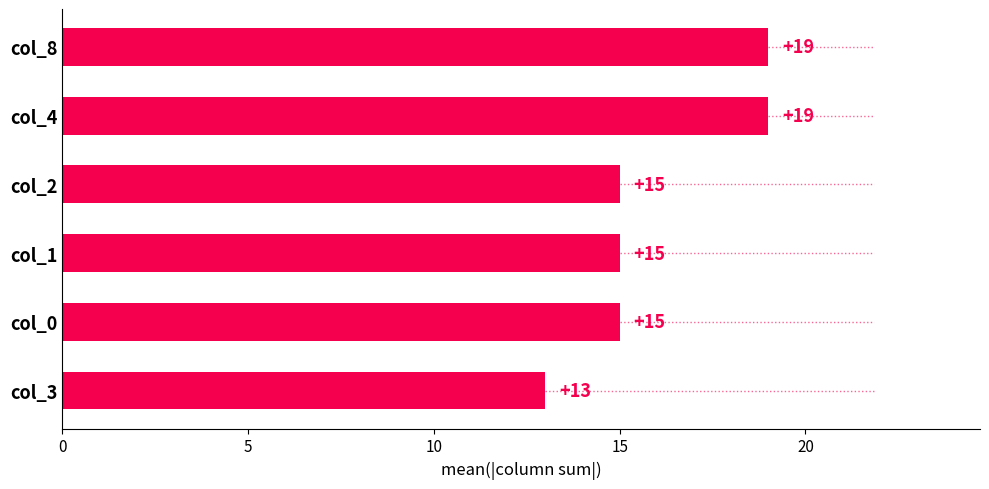

What value does the data have at col_4?

19